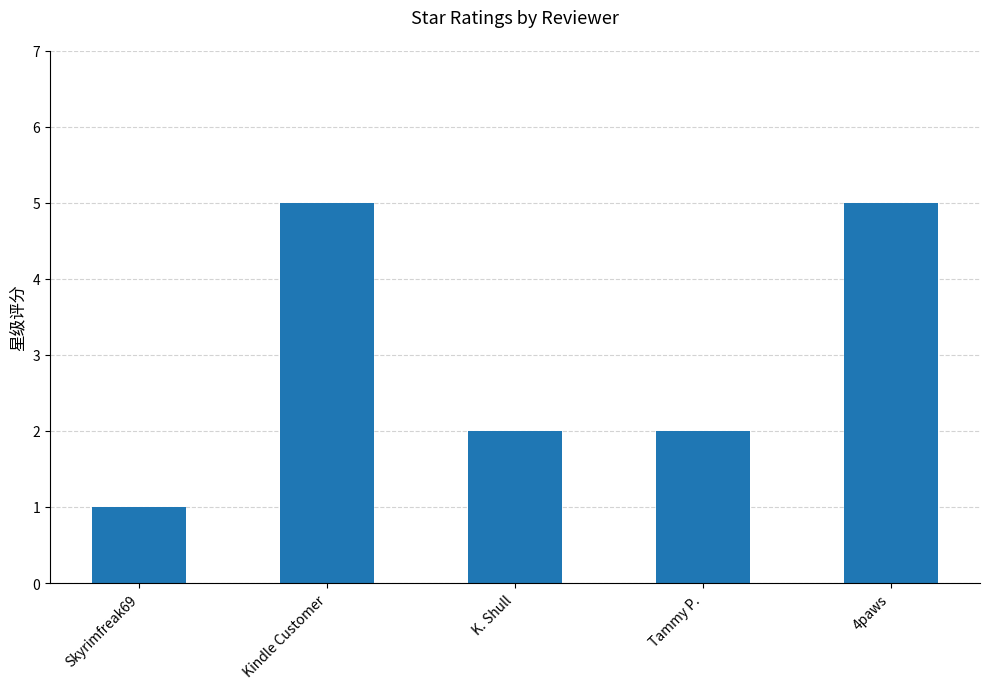

What value does the data have at Tammy P.?

2